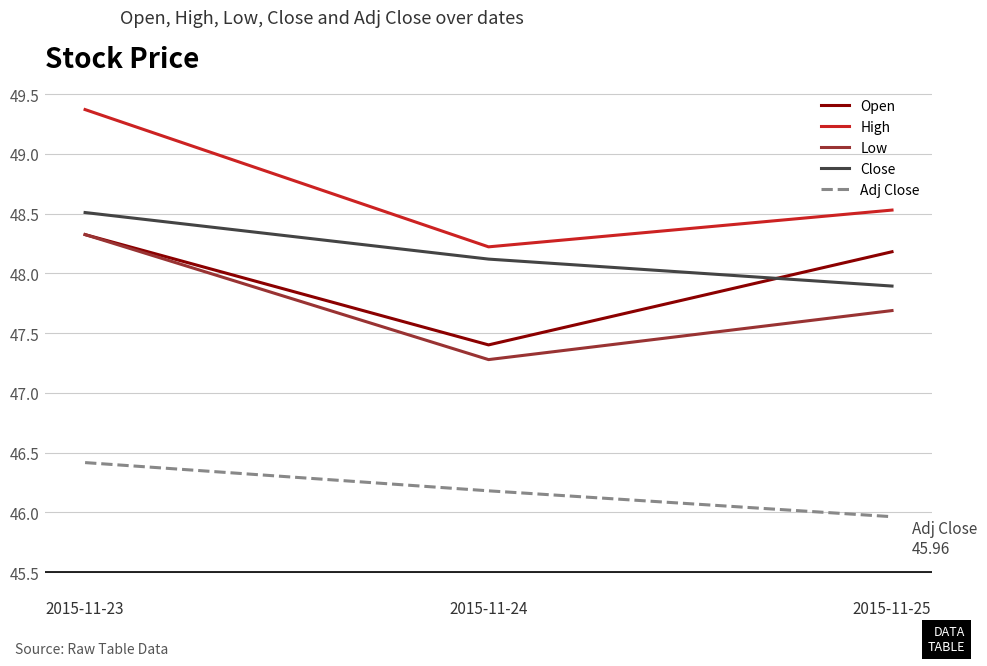

What is the average value of the Open series?

48.0